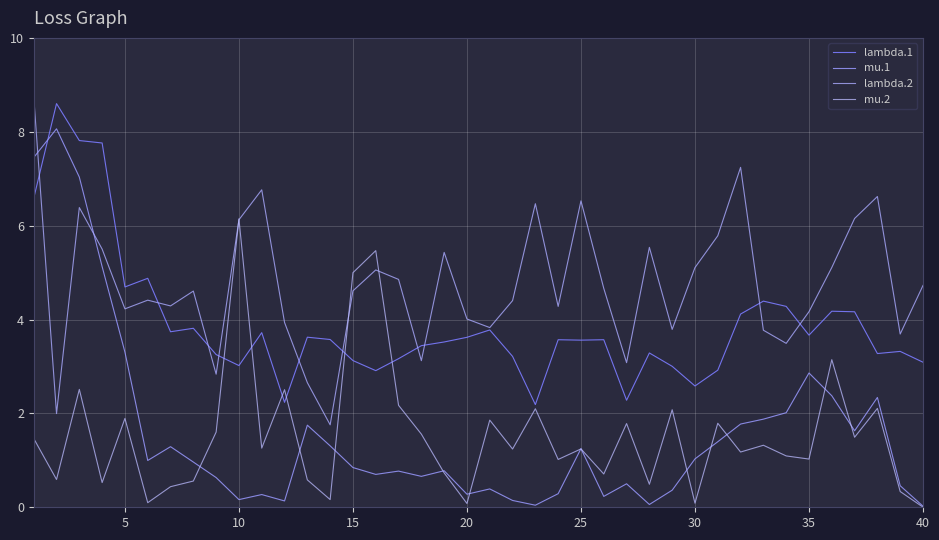

How many lines are shown in the chart?

4